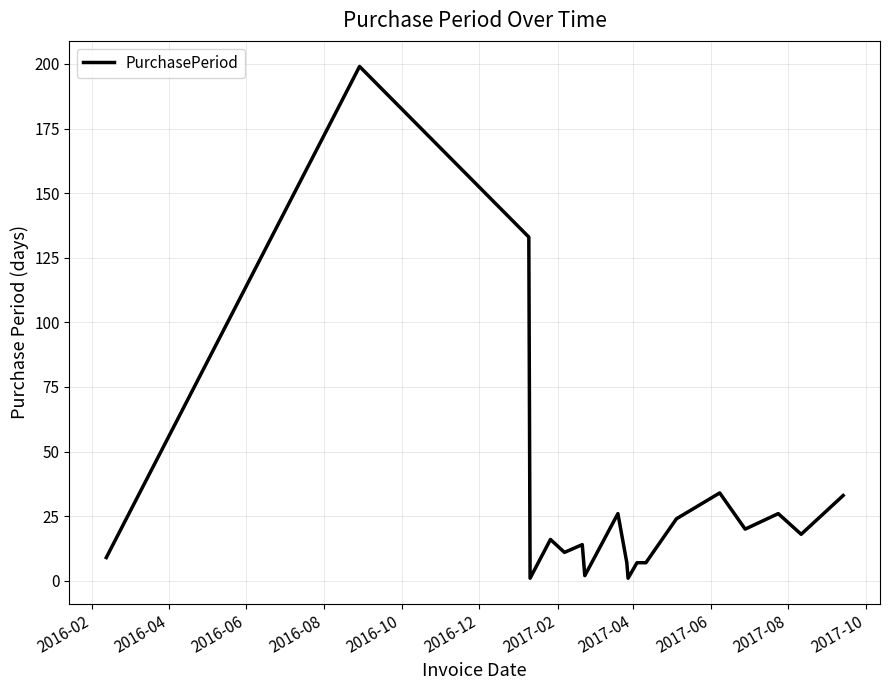

What is the greatest value displayed?

199